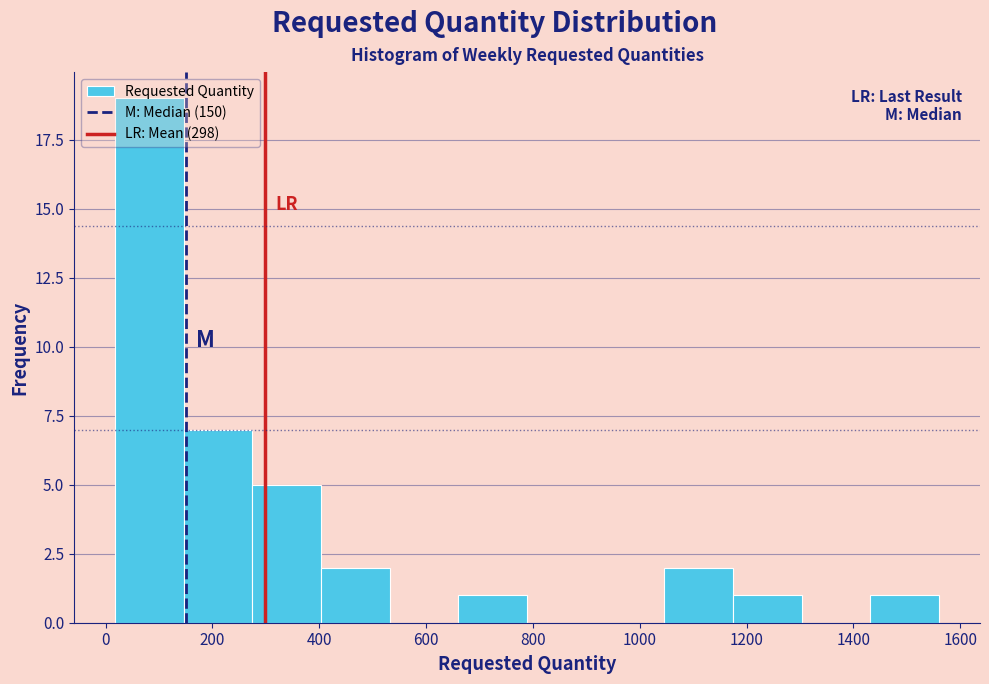

Reading left to right, list every bar in this chart as the range it spans on the x-axis followed by its height. Neither the bar edges nor the heights are printed on the chart, so give them approximately, as read against the axes.

20 to 140: 19
140 to 280: 7
280 to 400: 5
400 to 540: 2
540 to 660: 0
660 to 780: 1
780 to 920: 0
920 to 1040: 0
1040 to 1180: 2
1180 to 1300: 1
1300 to 1440: 0
1440 to 1560: 1